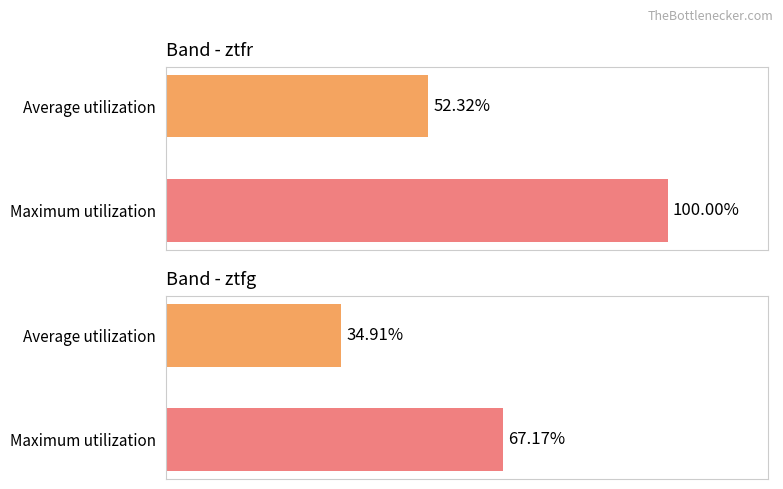

What is the approximate value of Band - ztfg at 1?

67.2